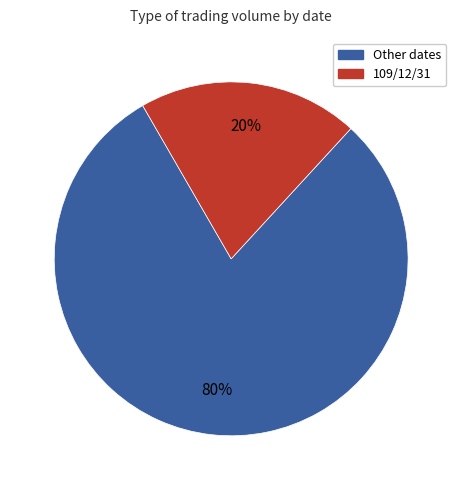

Do 109/12/31 and Other dates together represent more than half of the pie?

Yes